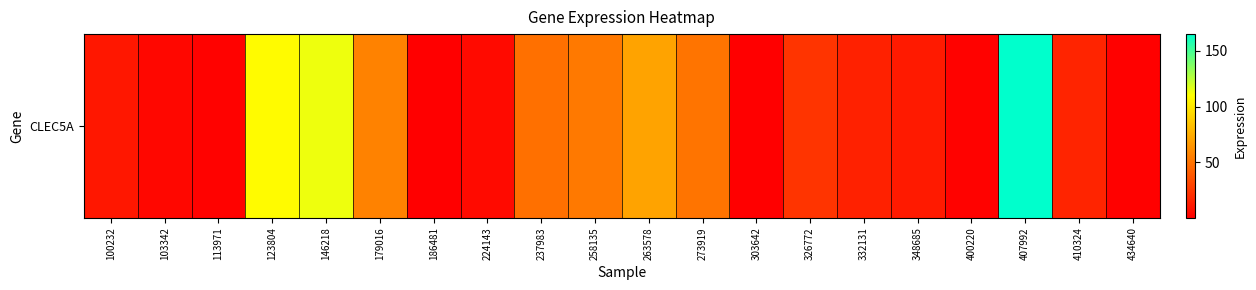

Reading left to right, extract all data points from this chart.

10.6	3.5	1.3	108.6	113.7	56.6	0.3	5.0	48.8	52.7	70.4	50.3	0.3	22.8	15.1	12.1	1.4	165.1	16.2	0.9